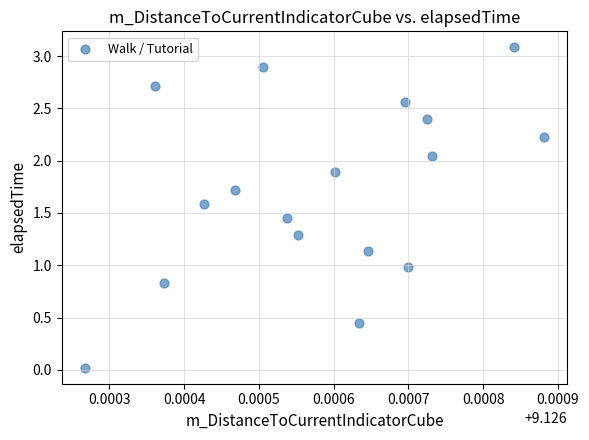

What is the range of Y values (max minus min)?

3.1